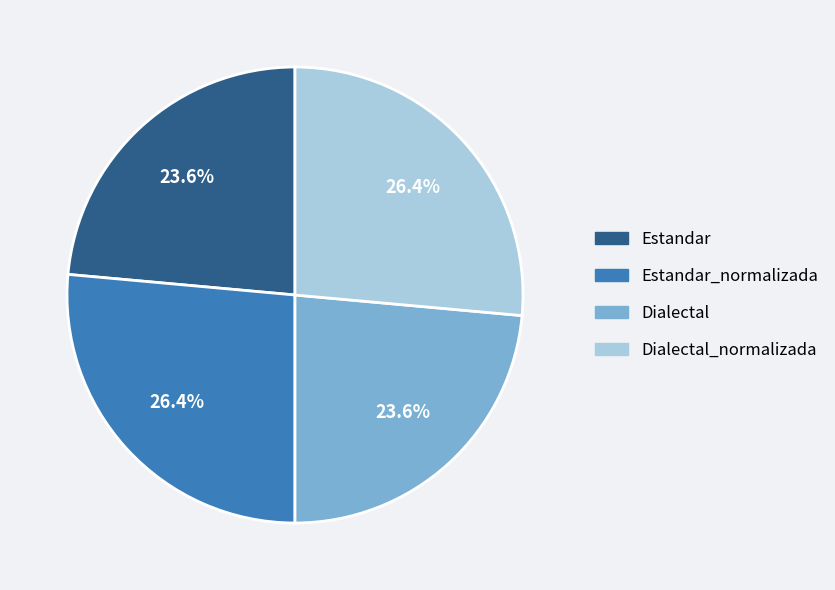

How much of the chart is everything except Estandar_normalizada?

73.6%